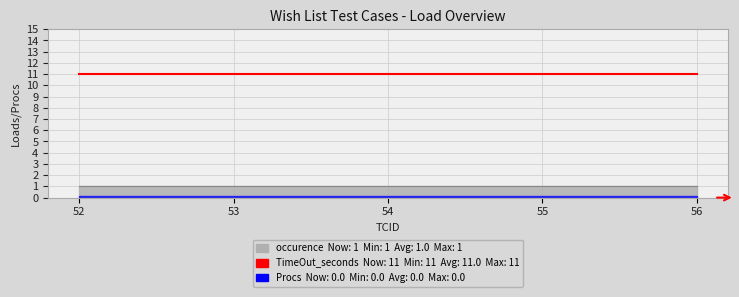

True or false: occurence and TimeOut_seconds intersect in this chart.

False